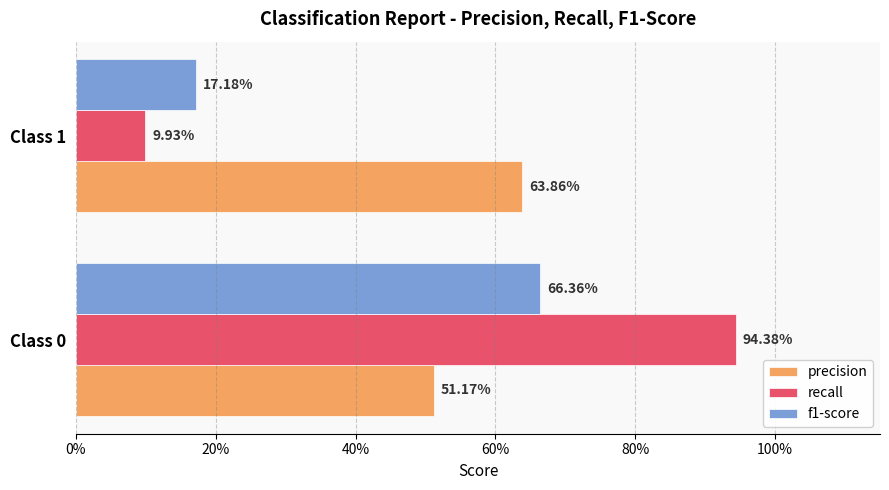

What are all the series names shown in the legend?

precision, recall, f1-score